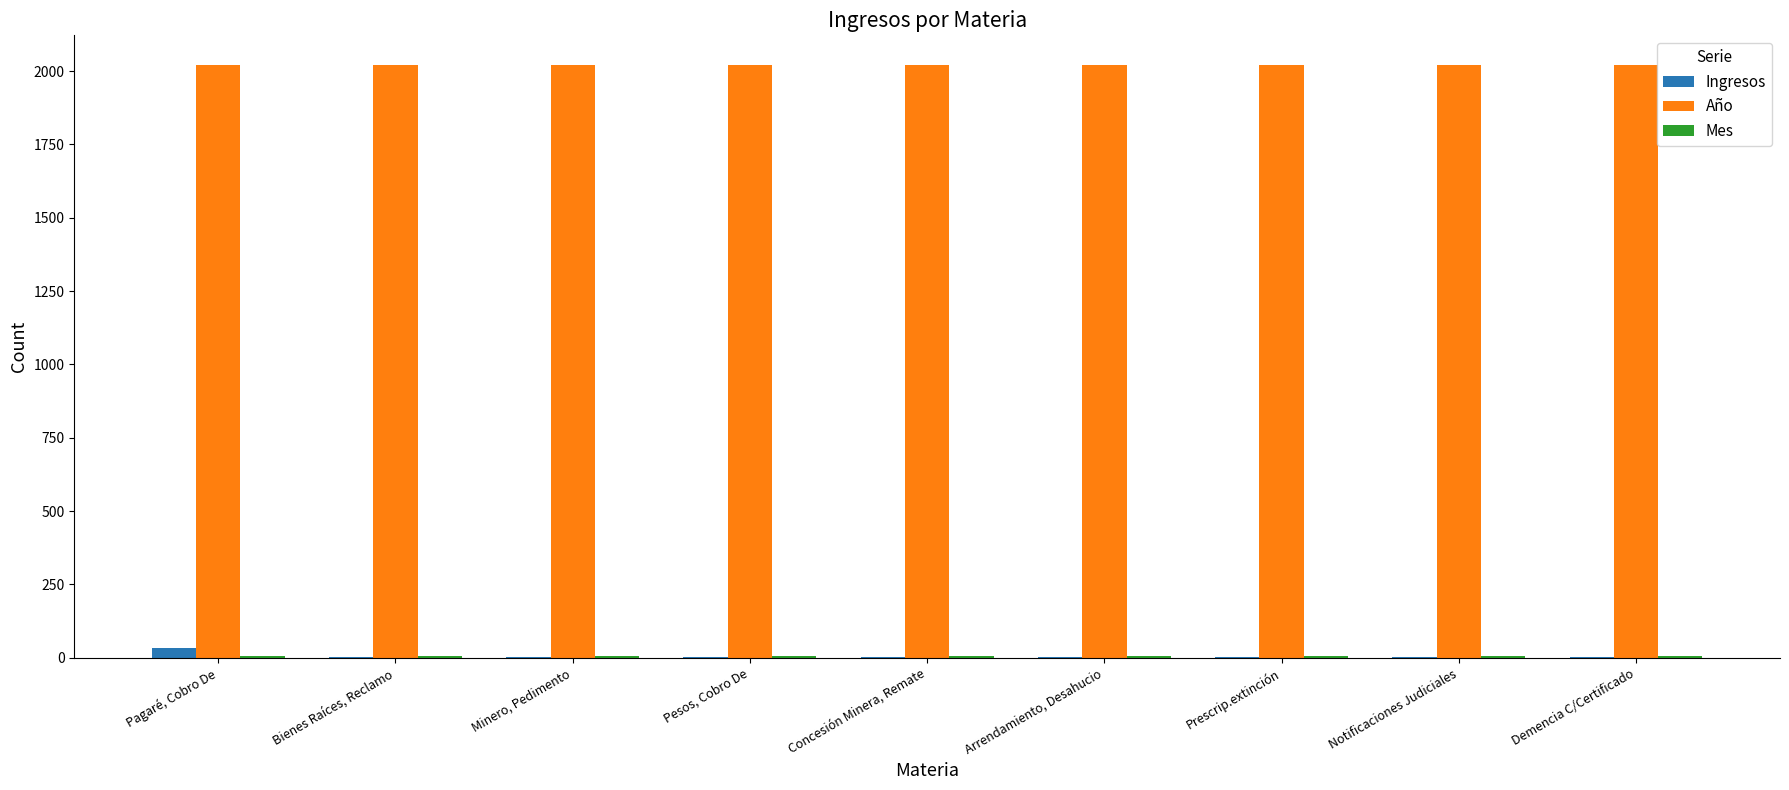

The Año series shows 497 at Bienes Raíces, Reclamo. True or false?

False